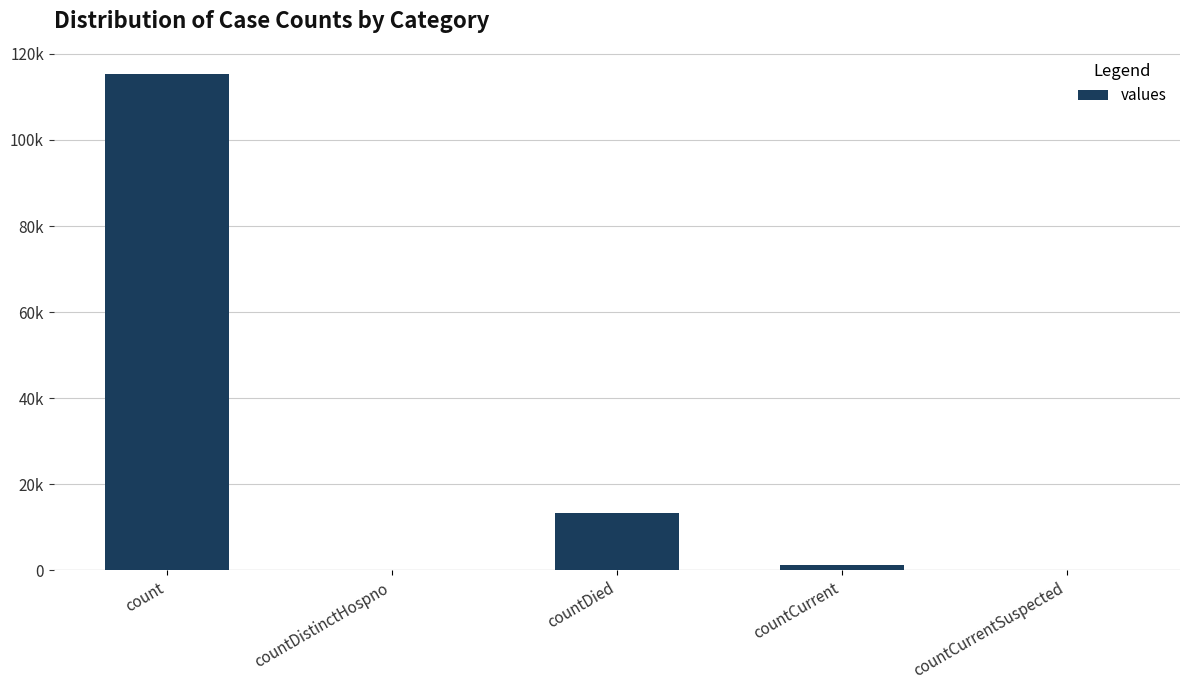

At which category does the chart reach its peak across all series?

count